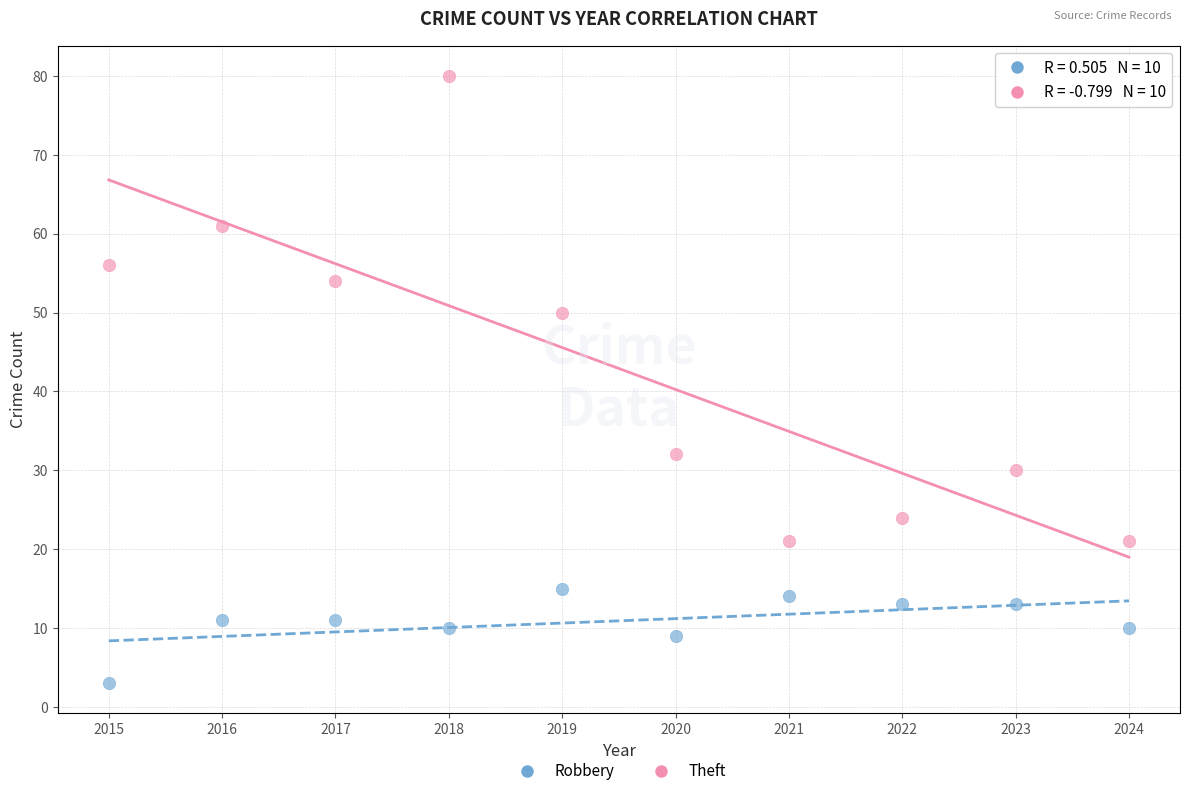

Across all data points, what is the range of X values (max minus min)?

9